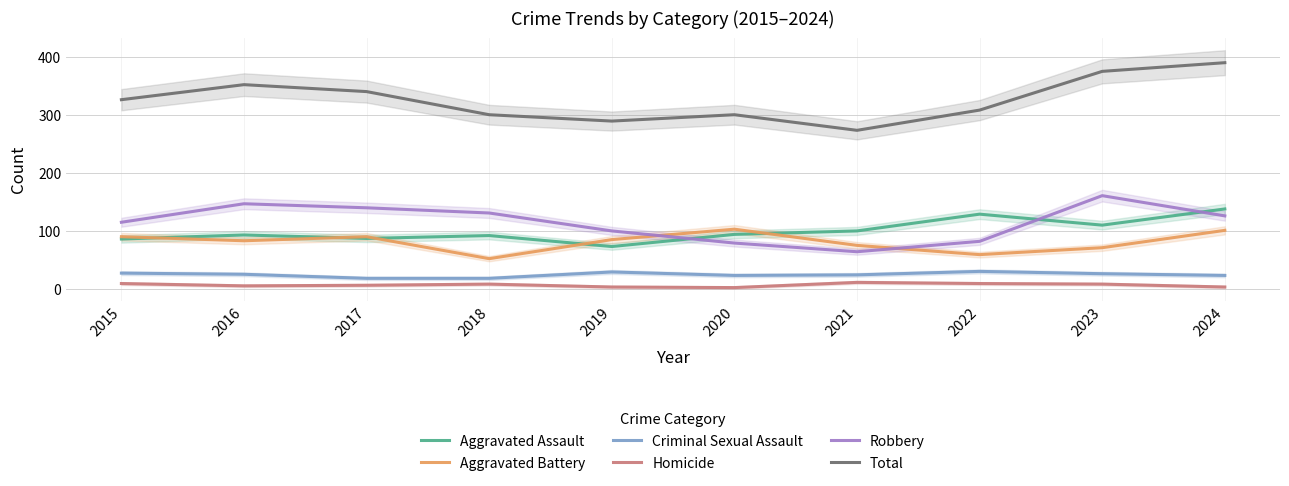

What is the sum of all Aggravated Assault values?

1002